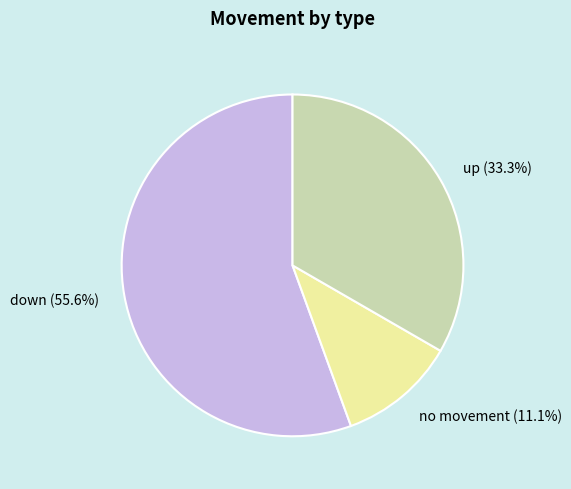

The down slice represents 56% of the pie. True or false?

True